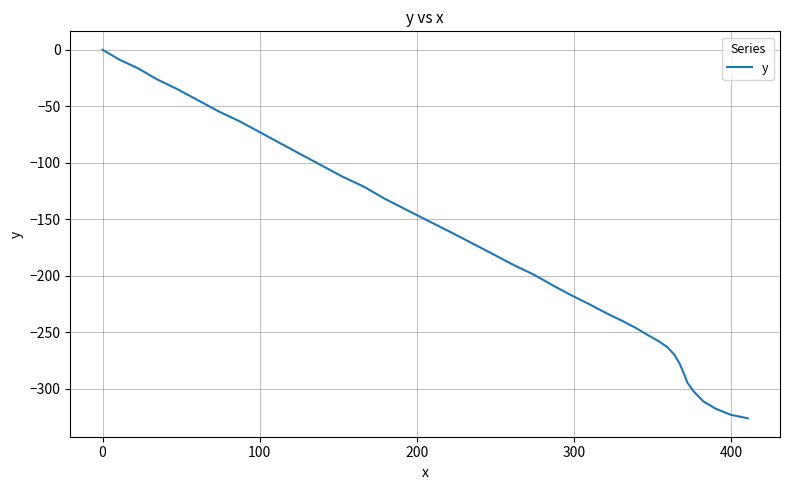

True or false: there are more than 2 points higher than both neighbors.

False